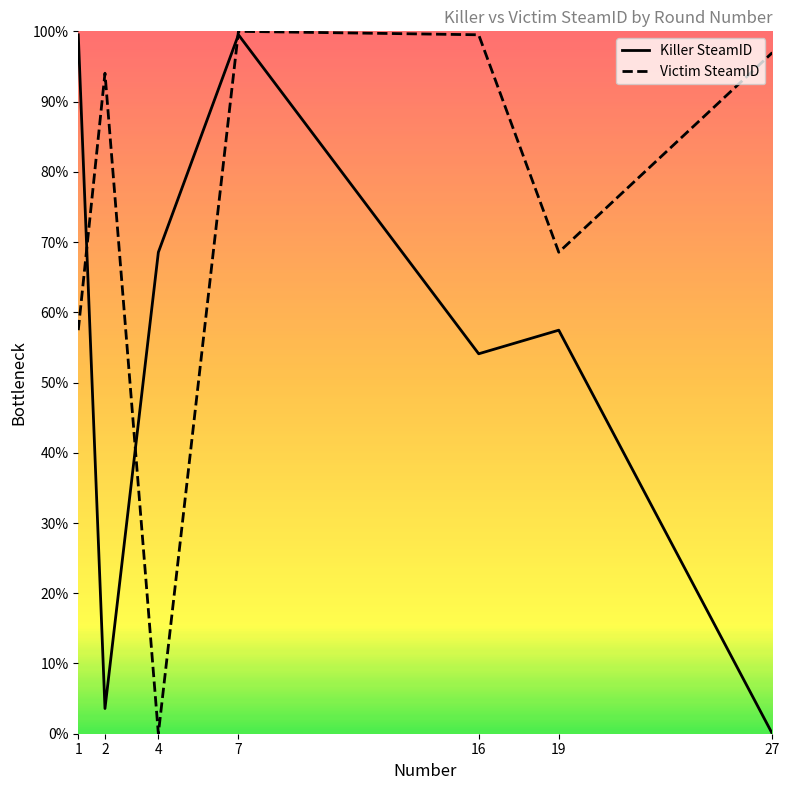

Count the number of data series in this chart.

2